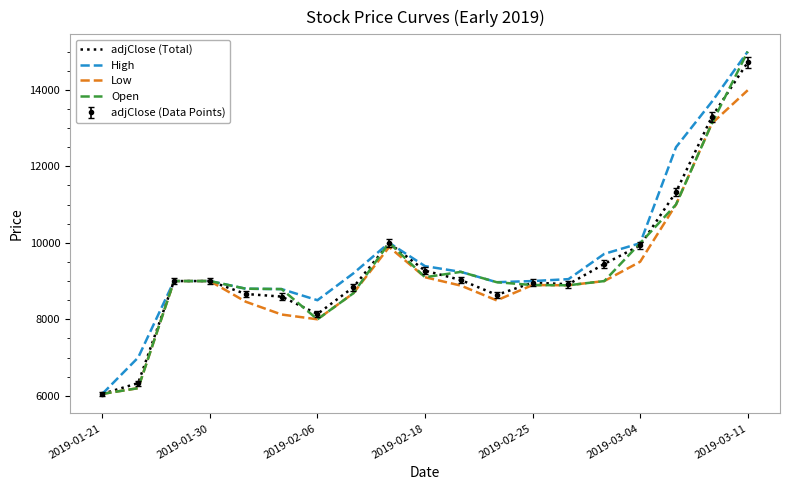

At which category does Low reach its first local peak?

8